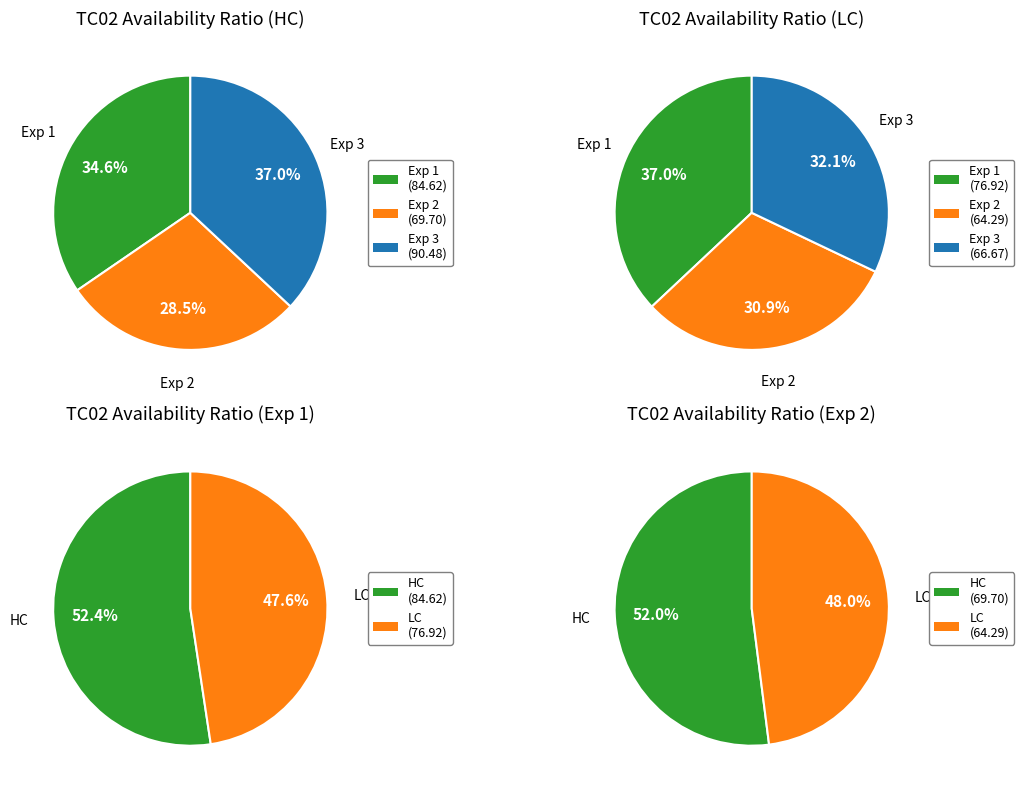

To the nearest percent, what percentage of the pie is Exp 2?

28%